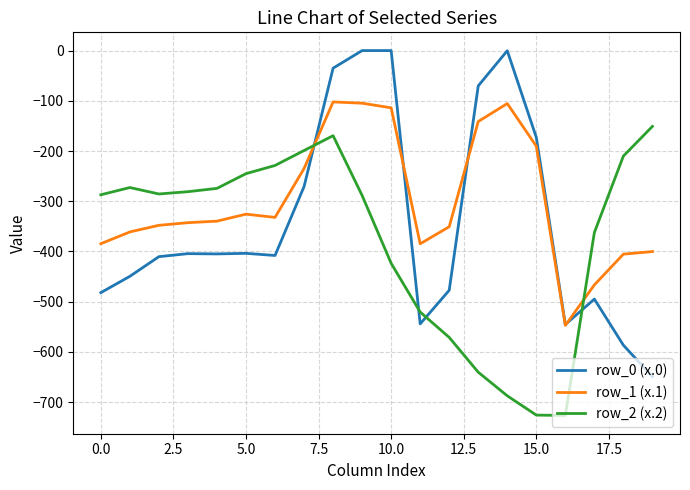

What is the lowest value of the row_0 (x.0) series?

-649.2